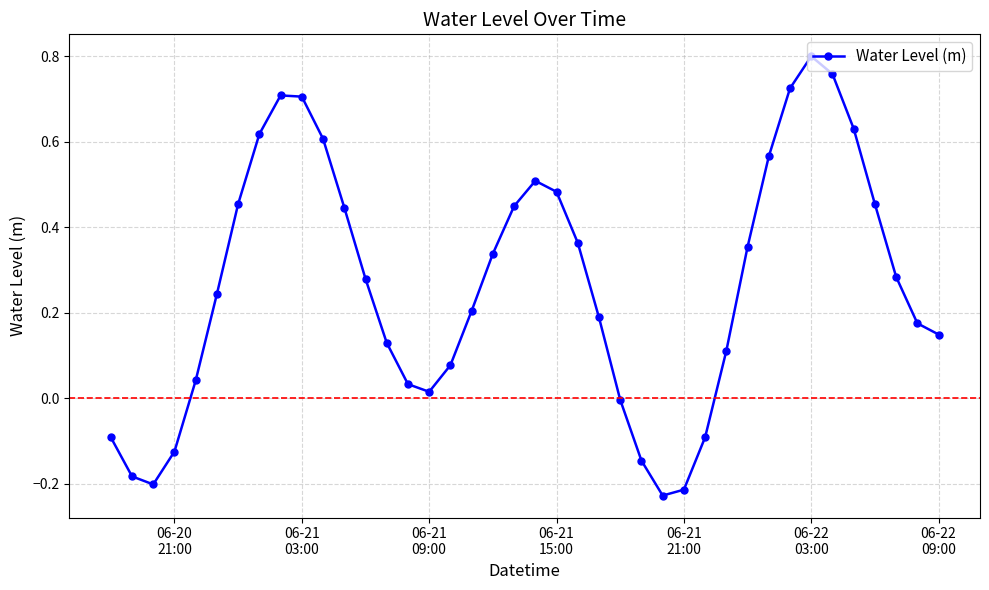

What is the difference between the maximum and minimum values?

1.0